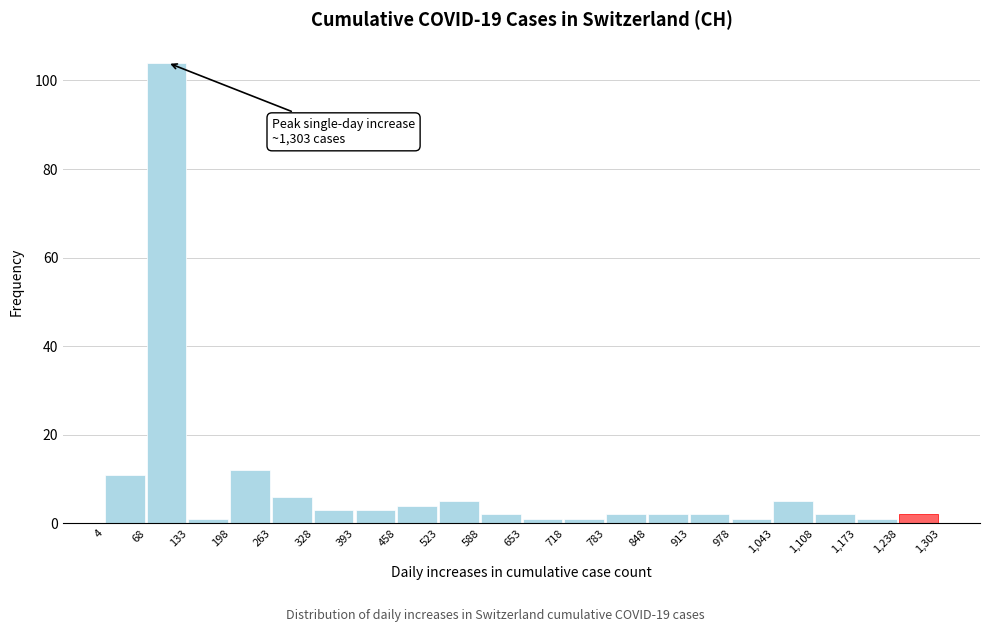

Which range on the x-axis has the tallest bar?

68 to 133